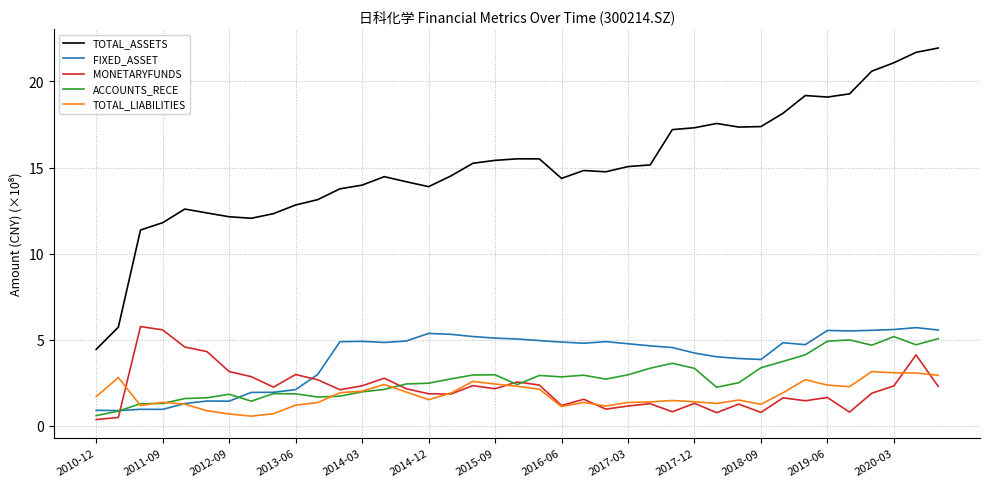

What is the greatest value displayed?

21.9